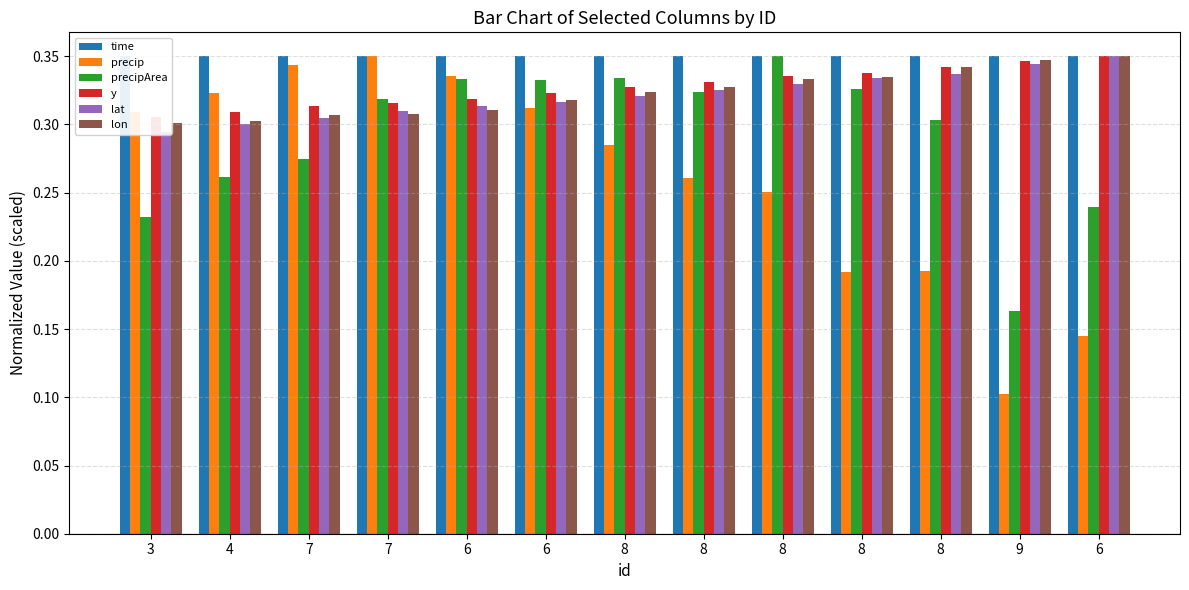

What is the maximum value shown in the chart?

0.3